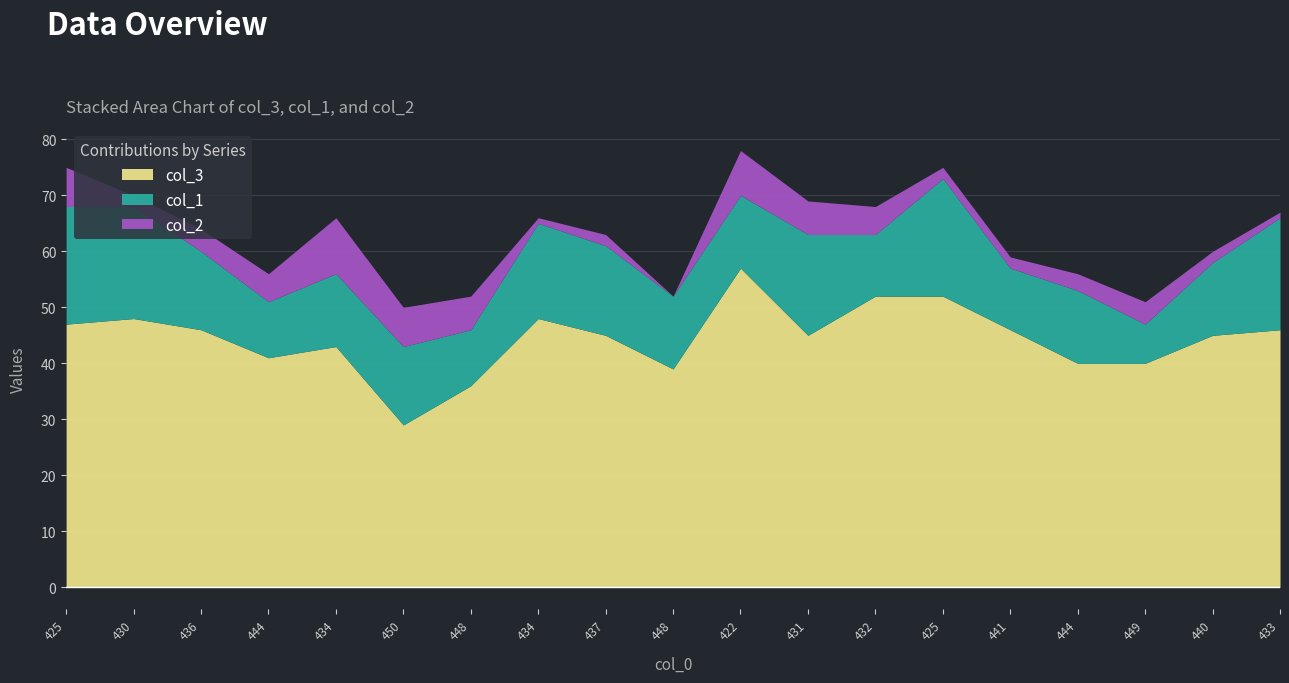

True or false: col_3 has a value of 36 at 422.

False